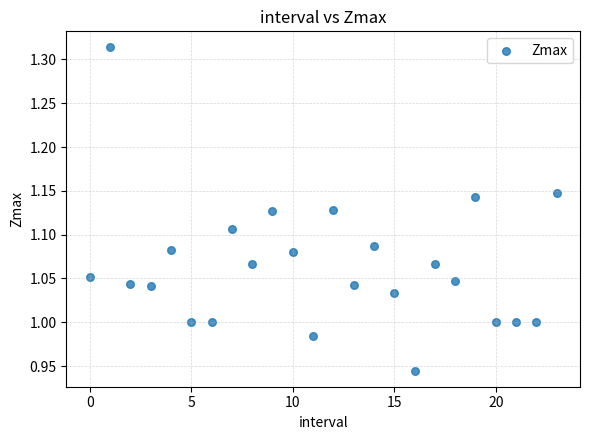

What is the range of Y values (max minus min)?

0.4